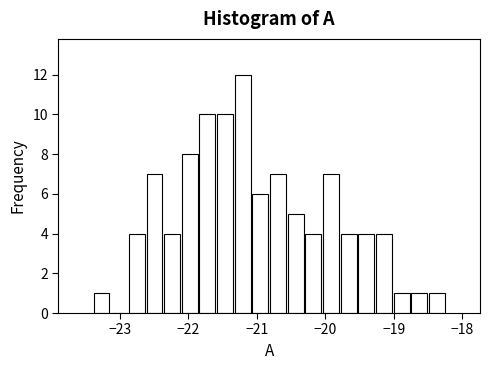

Around what value on the x-axis is the tallest bar? Give the approximate position of its centre, as read against the axis.

-21.2